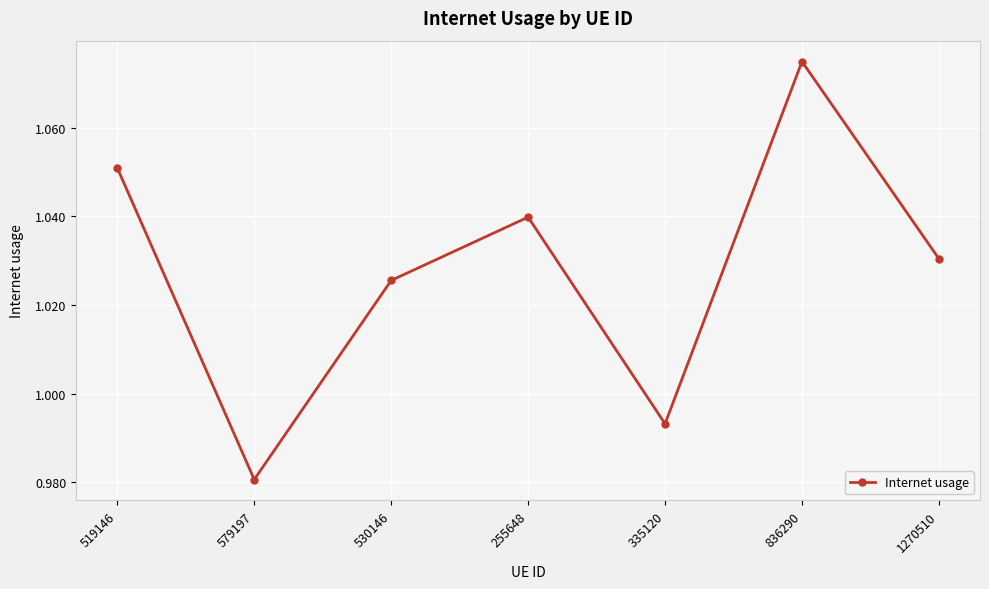

At which label does the data first exceed 1?

519146